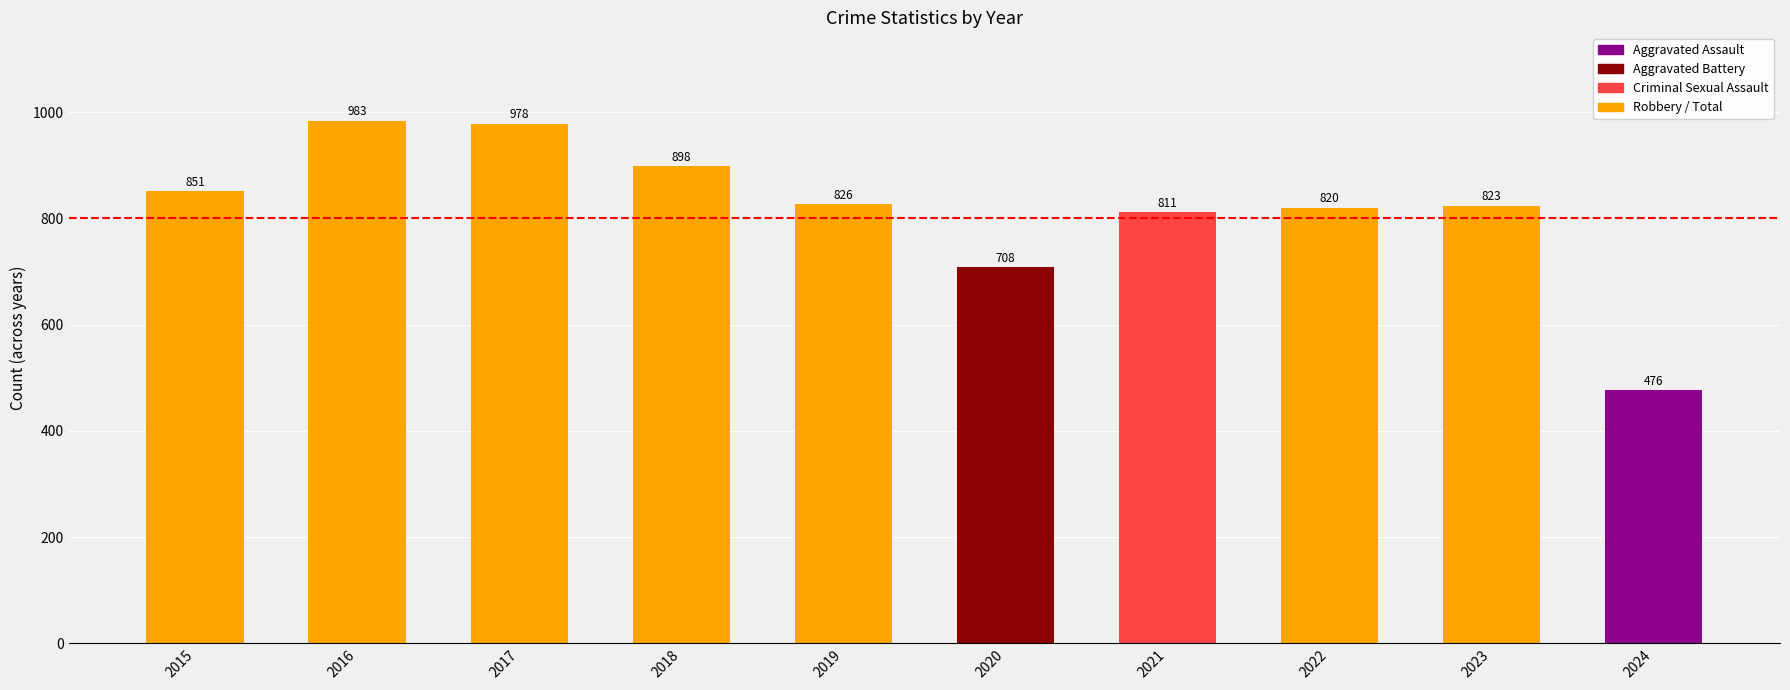

How many bars are there in total?

10